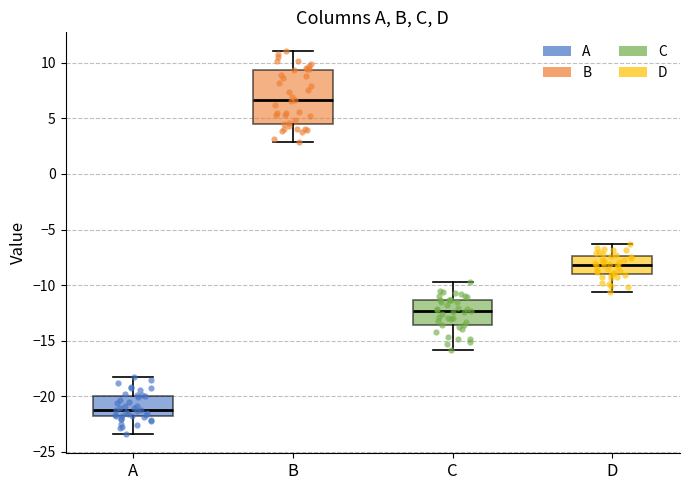

Reading left to right, read every box against the y-axis: the position of its median line, the range the box covers, and the ends of its whiskers. The values are not printed on the chart, so give them approximately, as read against the axis.

A: median -21.0, box -22.0 to -20.0, whiskers -23.5 to -18.0
B: median 6.5, box 4.5 to 9.5, whiskers 3.0 to 11.0
C: median -12.5, box -13.5 to -11.5, whiskers -16.0 to -10.0
D: median -8.0, box -9.0 to -7.5, whiskers -10.5 to -6.5